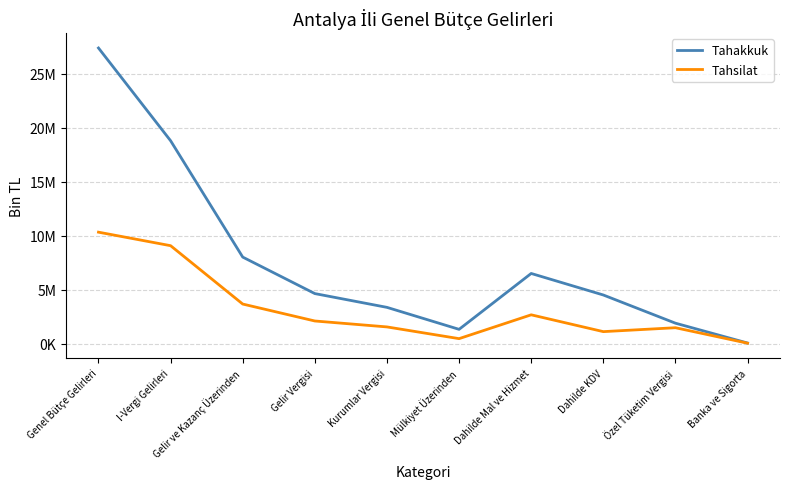

What position from the left is I-Vergi Gelirleri?

2